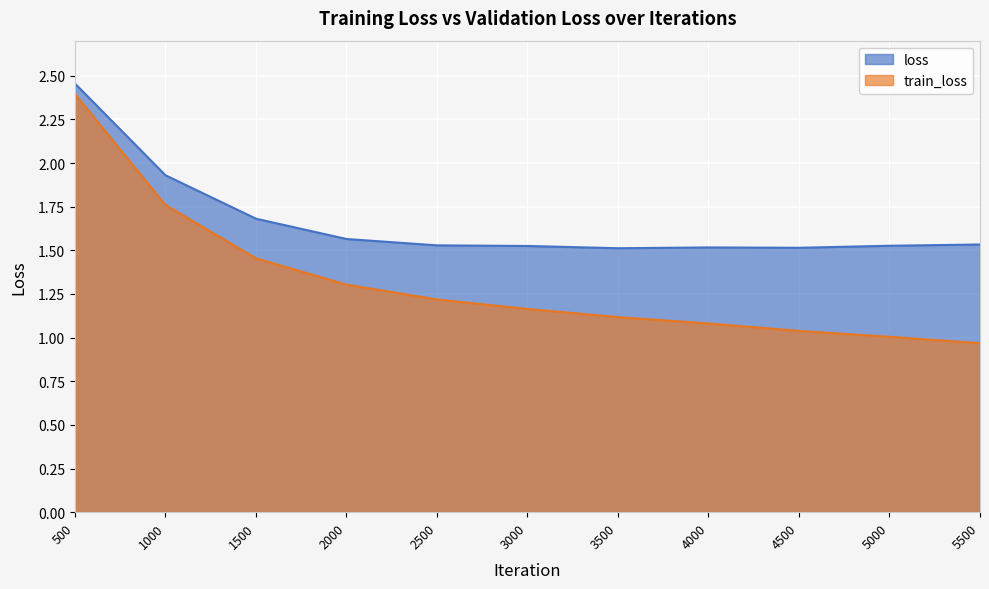

What is the value of the loss point at the 11th from the left?

1.5